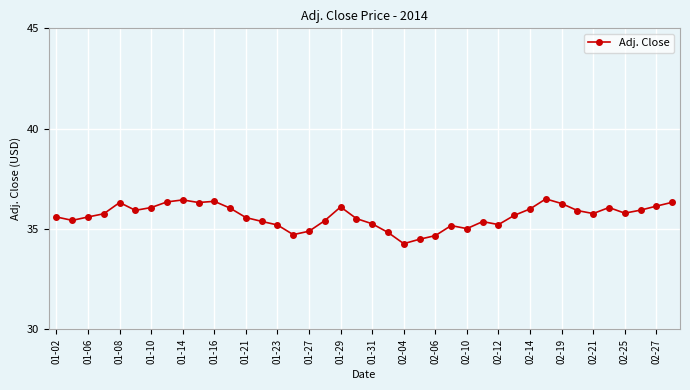

True or false: the data has more than 2 interior local peaks.

True